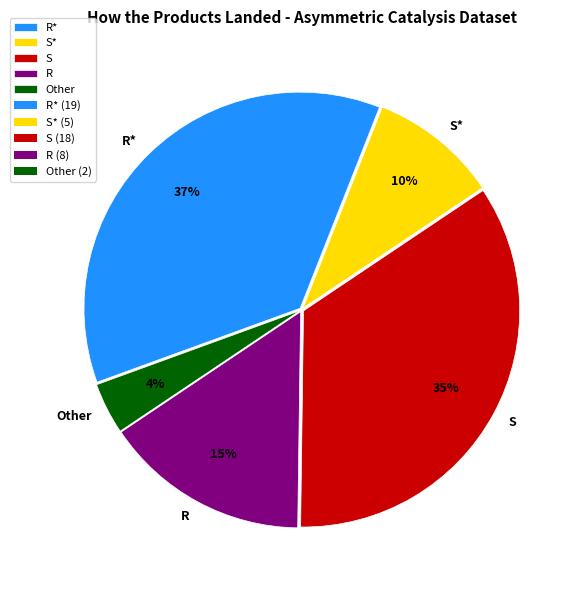

To the nearest percent, what percentage of the pie is S*?

10%